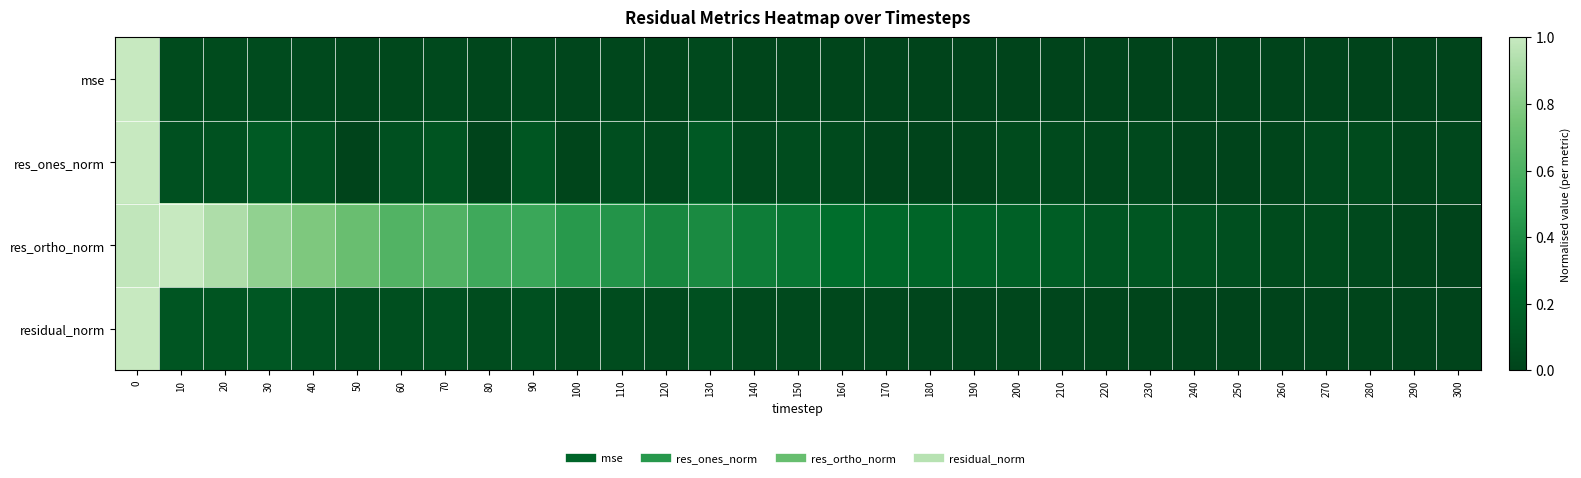

Which series has the widest spread of values?

mse